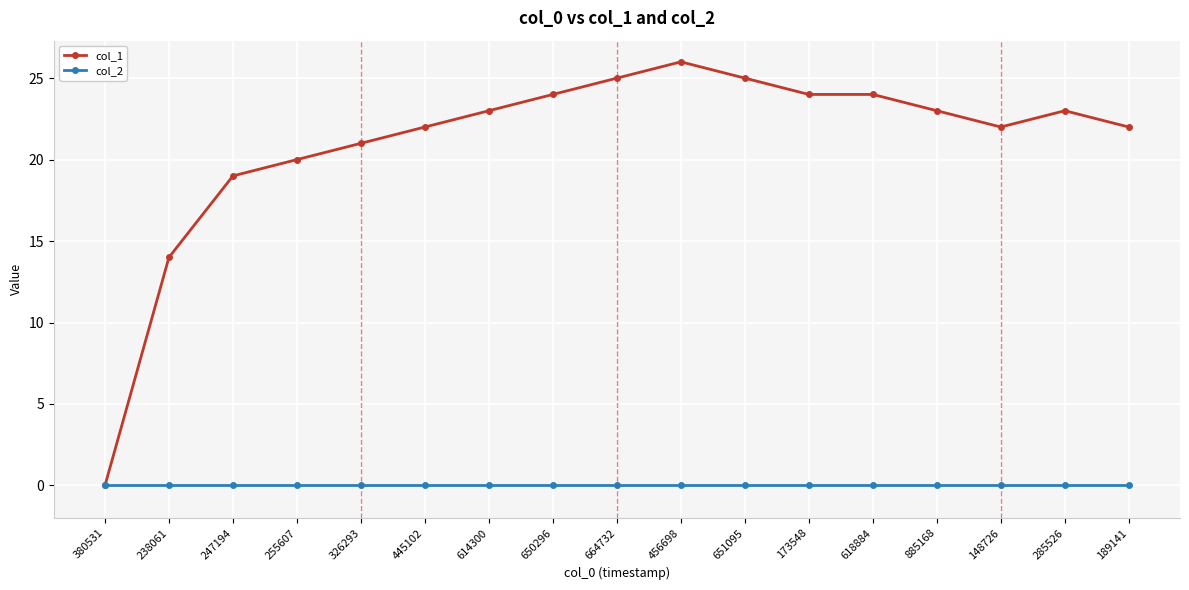

What are all the series names shown in the legend?

col_1, col_2